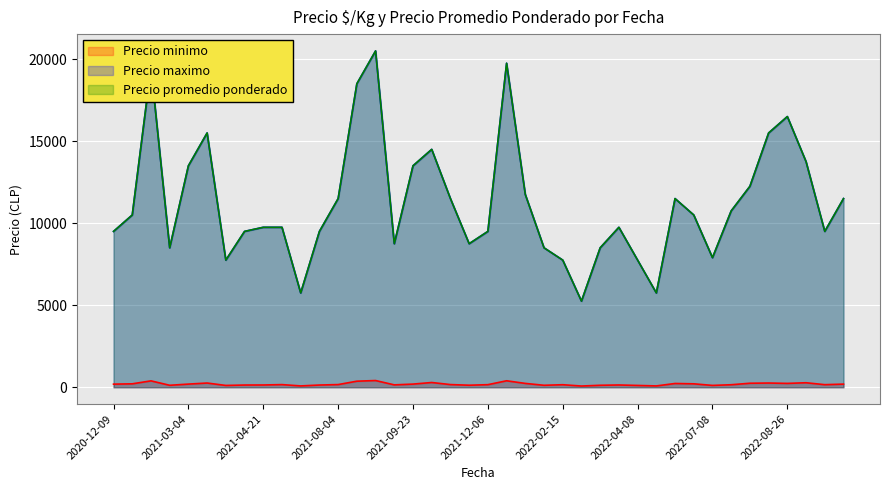

At which category is the sum across all series the highest?

2021-08-23